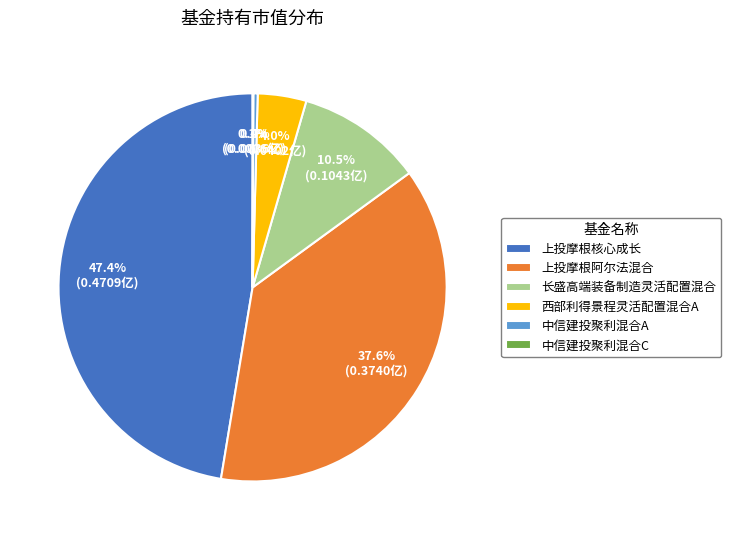

Do 上投摩根阿尔法混合 and 长盛高端装备制造灵活配置混合 together represent more than half of the pie?

No